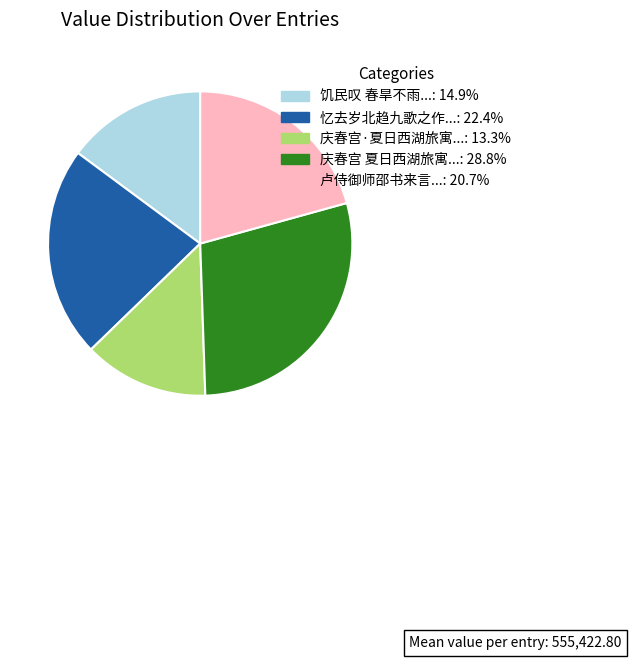

Is there a majority slice in this chart?

No